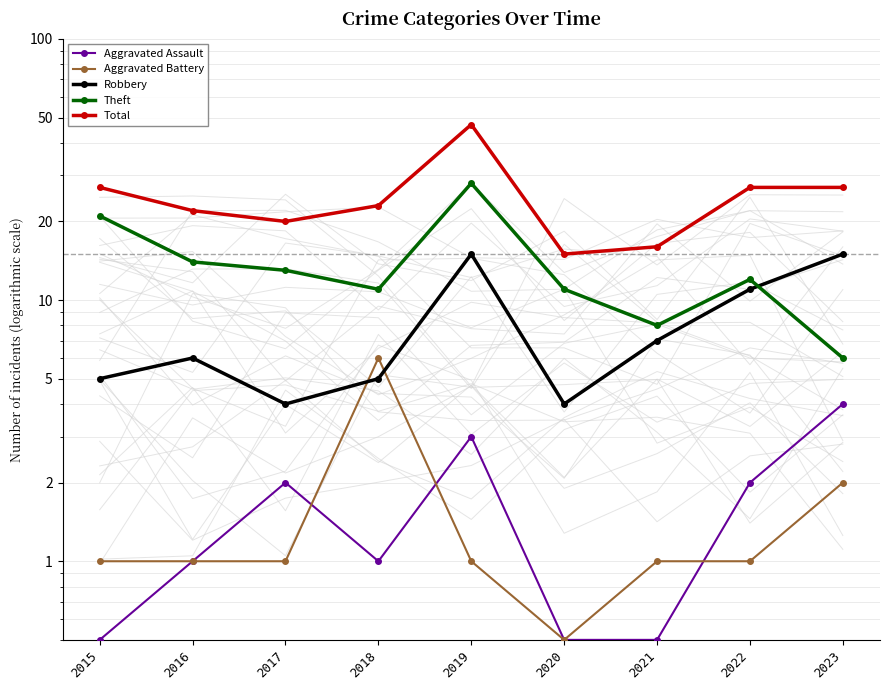

Reading right to left, what are all the values shown in this chart?

Aggravated Assault: 4.0	2.0	0.5	0.5	3.0	1.0	2.0	1.0	0.5
Aggravated Battery: 2.0	1.0	1.0	0.5	1.0	6.0	1.0	1.0	1.0
Robbery: 15.0	11.0	7.0	4.0	15.0	5.0	4.0	6.0	5.0
Theft: 6.0	12.0	8.0	11.0	28.0	11.0	13.0	14.0	21.0
Total: 27.0	27.0	16.0	15.0	47.0	23.0	20.0	22.0	27.0